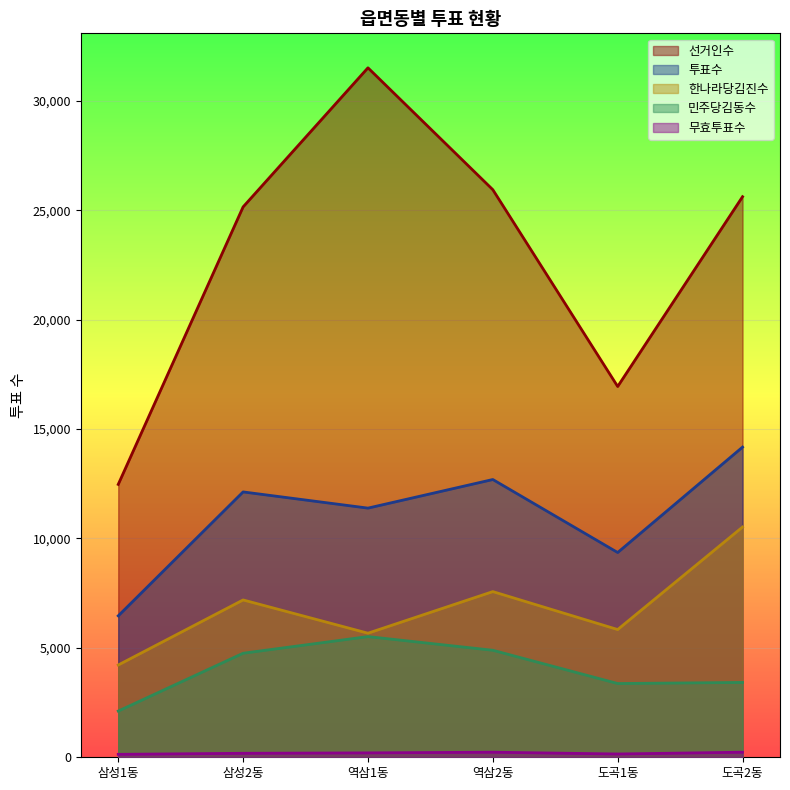

Which series has the widest spread of values?

선거인수